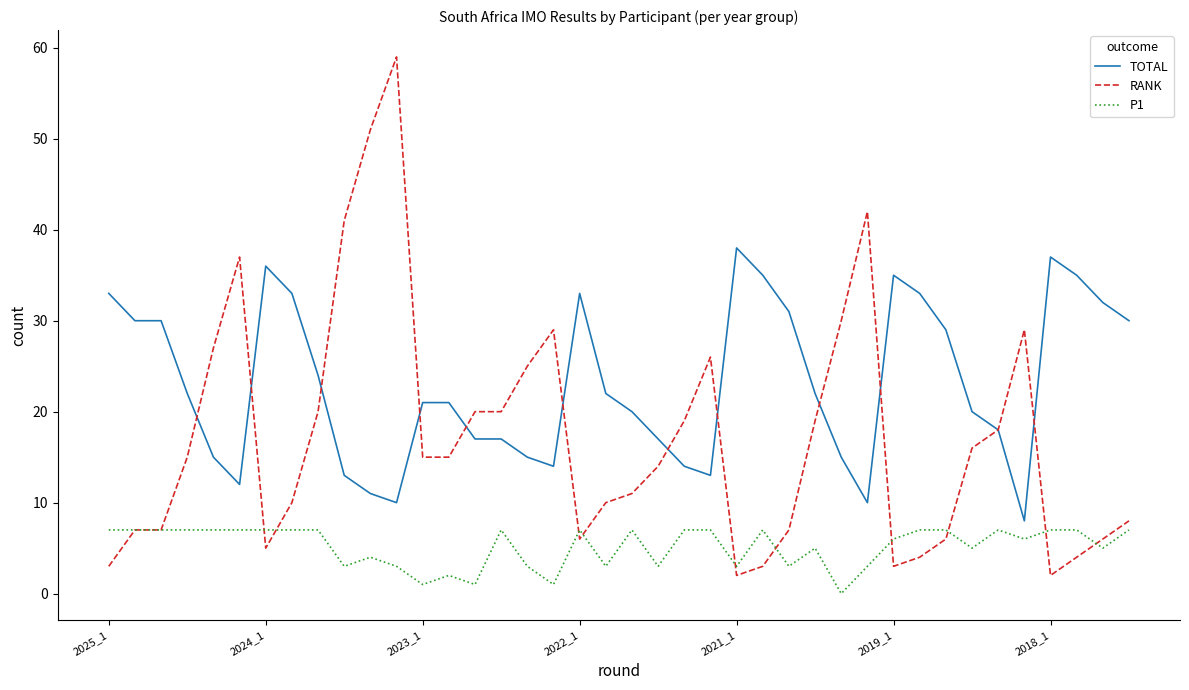

Which series has the widest spread of values?

RANK